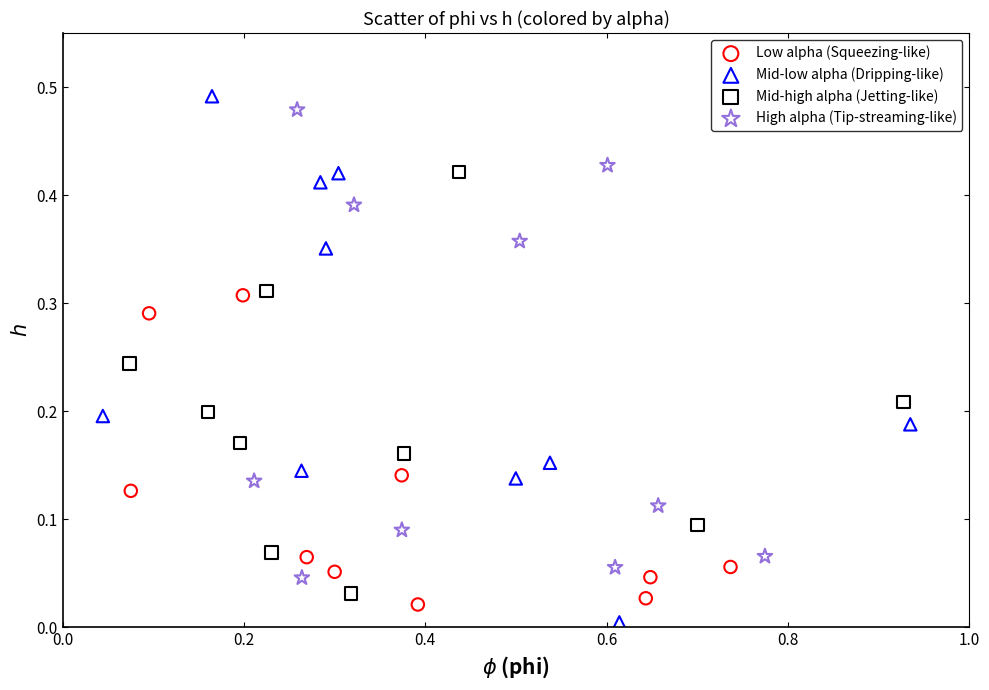

Which series has the largest Y range (max minus min)?

Mid-low alpha (Dripping-like)